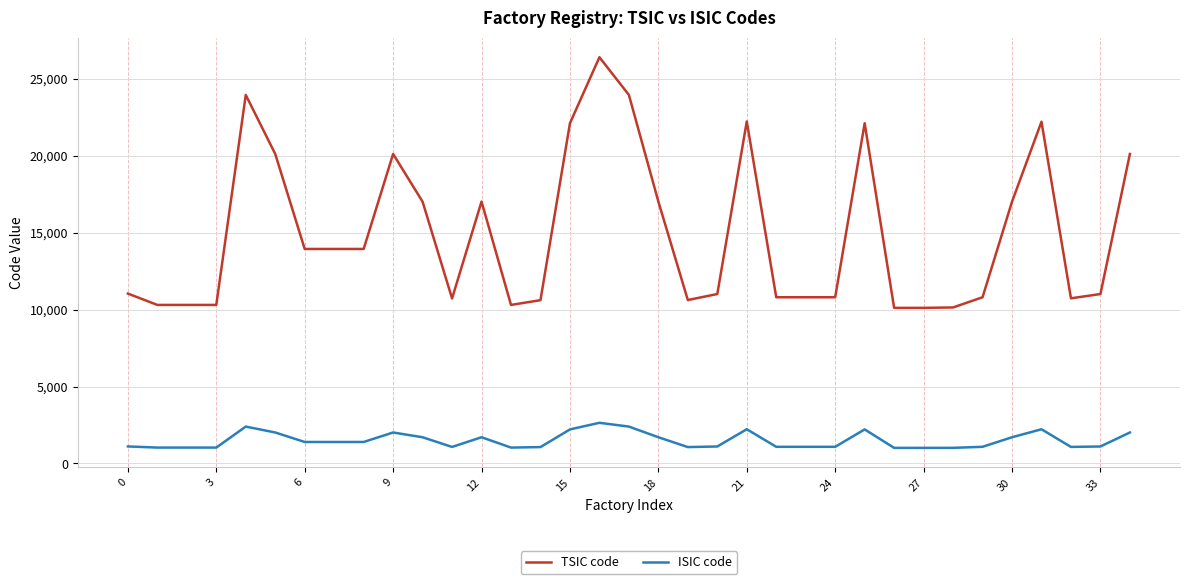

List the series in order of their overall mean, highest first.

TSIC code, ISIC code